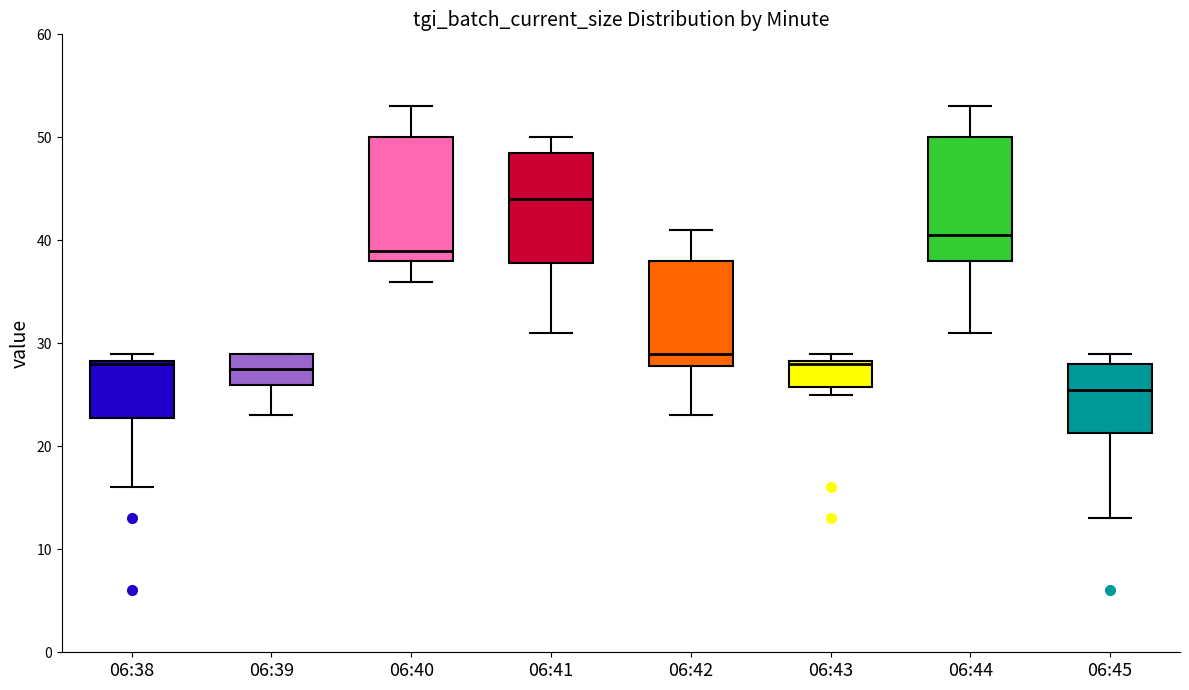

Reading left to right, transcribe this box plot: for each box, give where its median line is, the range the box spans, and where its two whiskers end, as read against the y-axis. The values are not printed on the chart, so give them approximately, as read against the axis.

06:38: median 28, box 23 to 28, whiskers 16 to 29
06:39: median 28, box 26 to 29, whiskers 23 to 29
06:40: median 39, box 38 to 50, whiskers 36 to 53
06:41: median 44, box 38 to 49, whiskers 31 to 50
06:42: median 29, box 28 to 38, whiskers 23 to 41
06:43: median 28, box 26 to 28, whiskers 25 to 29
06:44: median 41, box 38 to 50, whiskers 31 to 53
06:45: median 26, box 21 to 28, whiskers 13 to 29